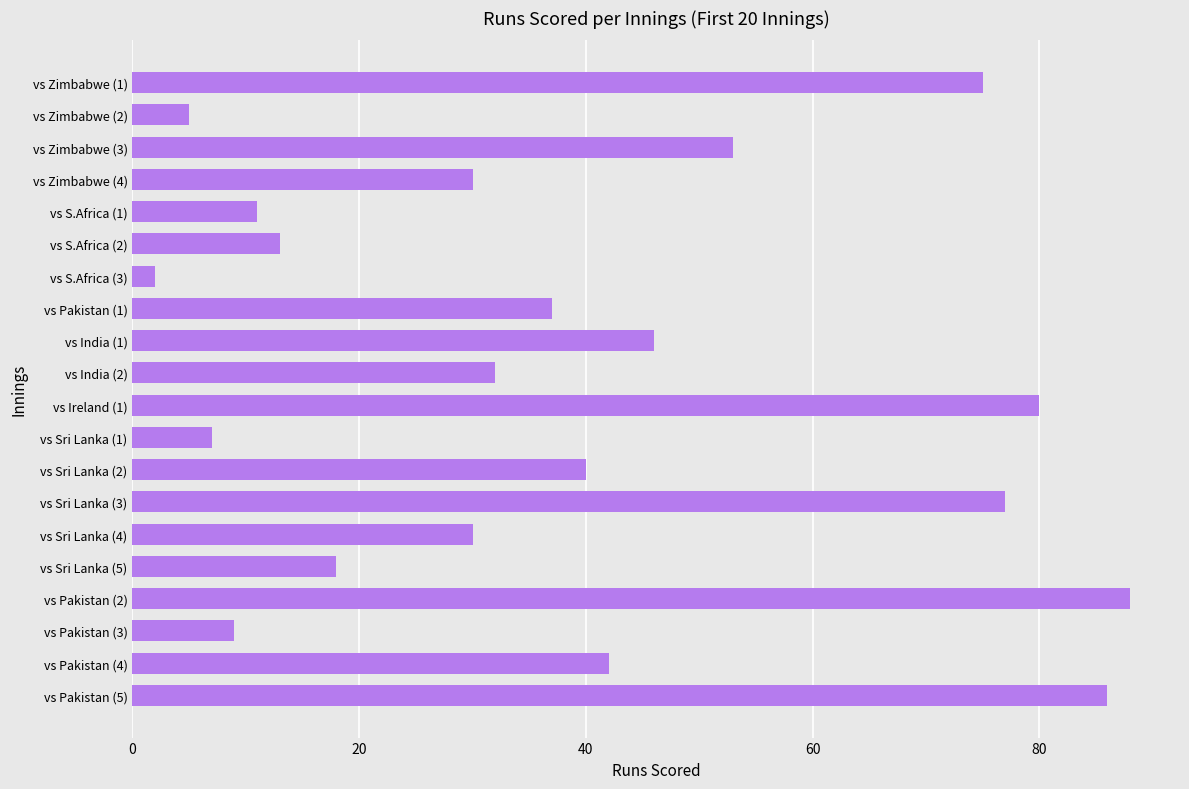

Which label corresponds to the smallest value in the chart?

vs S.Africa (3)